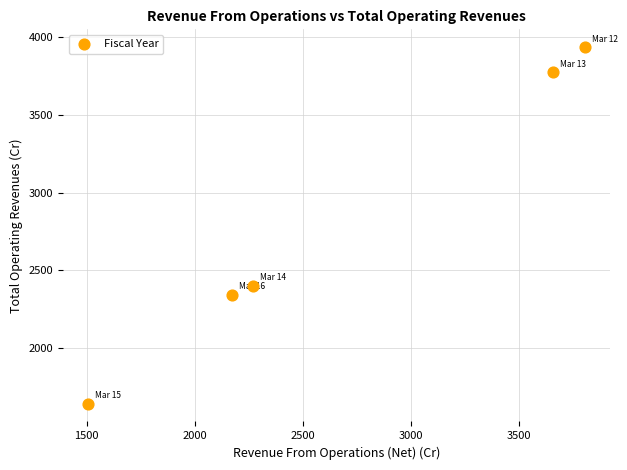

What is the average X value?

2681.1